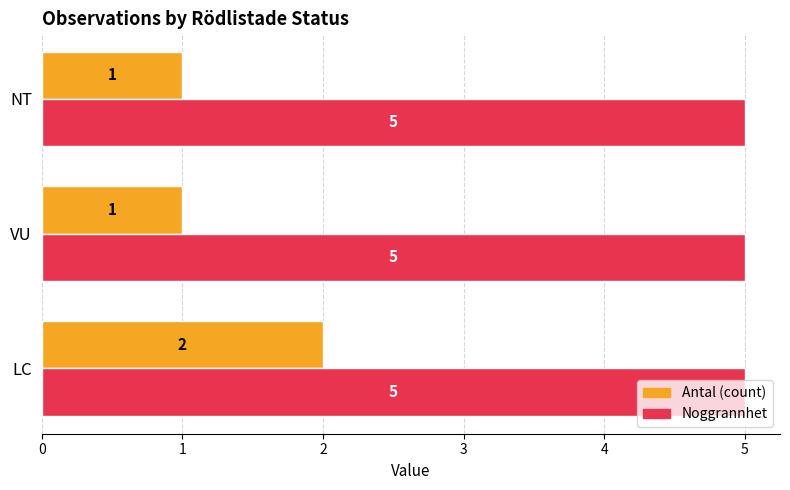

Rank the series by their maximum value, from lowest to highest.

Antal (count), Noggrannhet